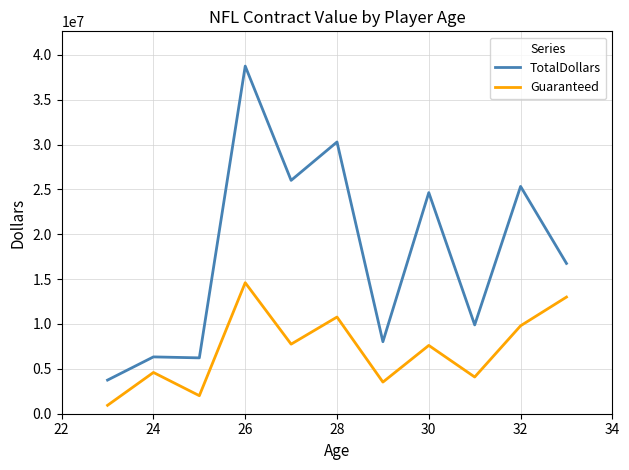

Rank the series by their maximum value, from highest to lowest.

TotalDollars, Guaranteed